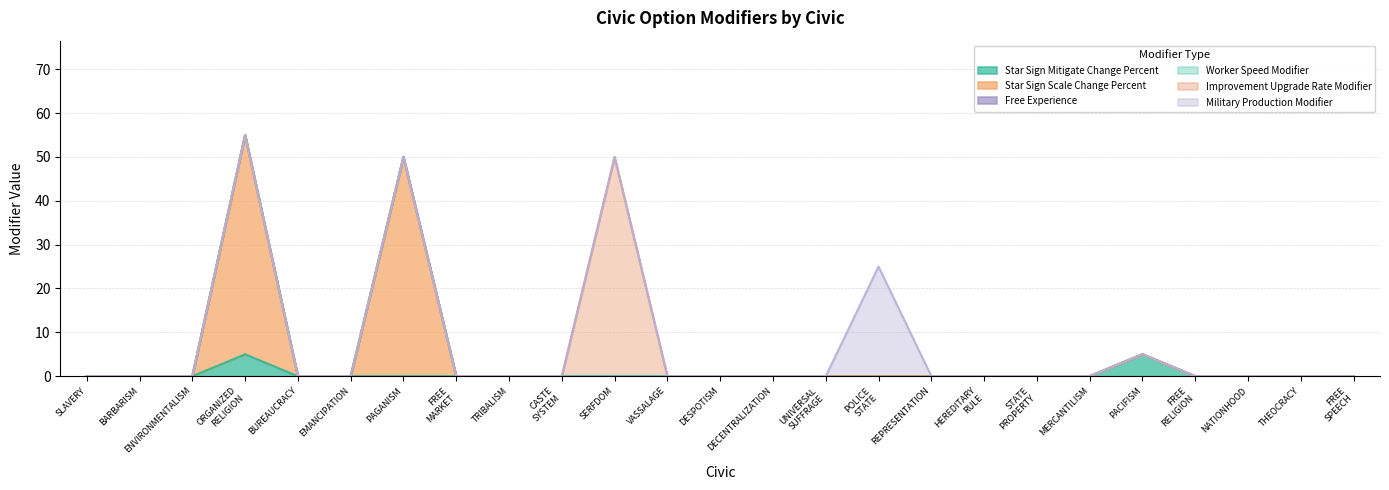

At CIVIC_SERFDOM, list the series in order from largest to smallest.

Improvement Upgrade Rate Modifier, Star Sign Mitigate Change Percent, Star Sign Scale Change Percent, Free Experience, Worker Speed Modifier, Military Production Modifier